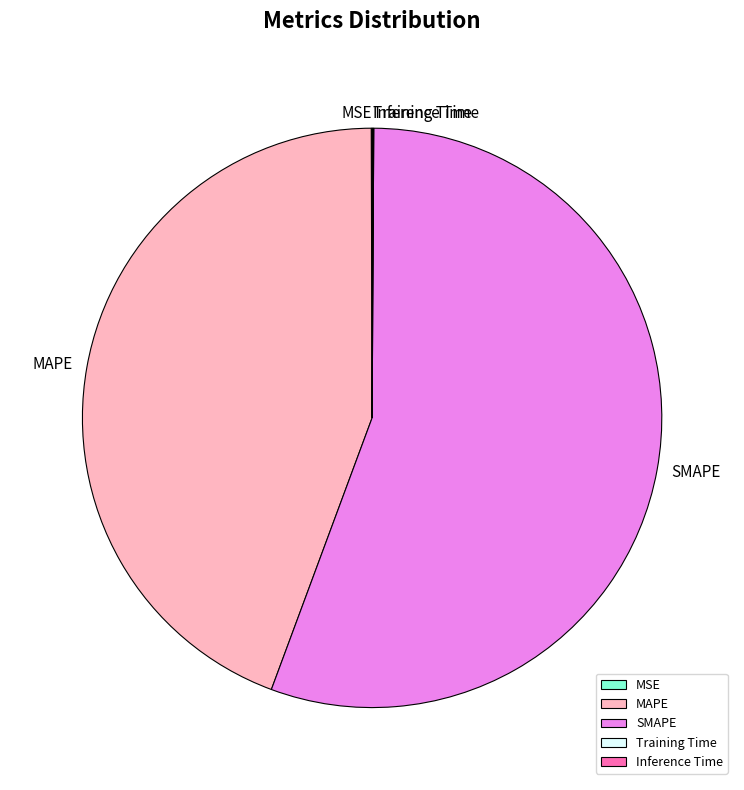

Which slice is the largest?

SMAPE